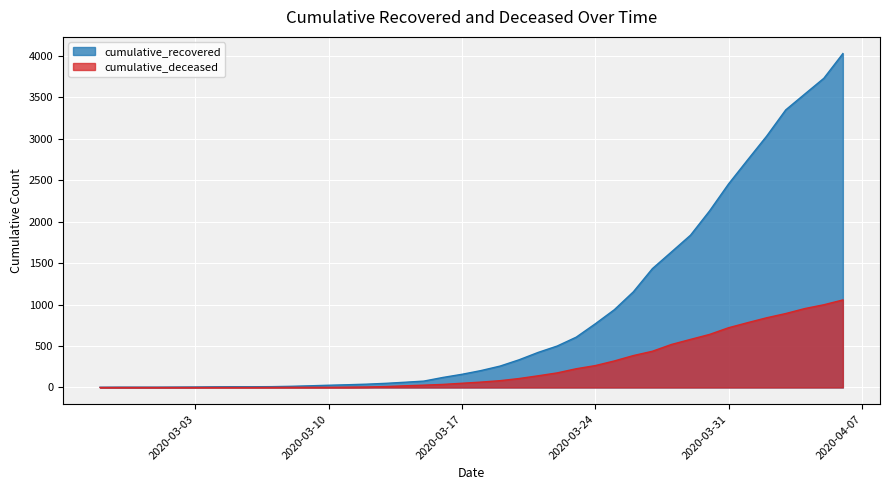

What is the total value across all series at 2020-02-29?

4